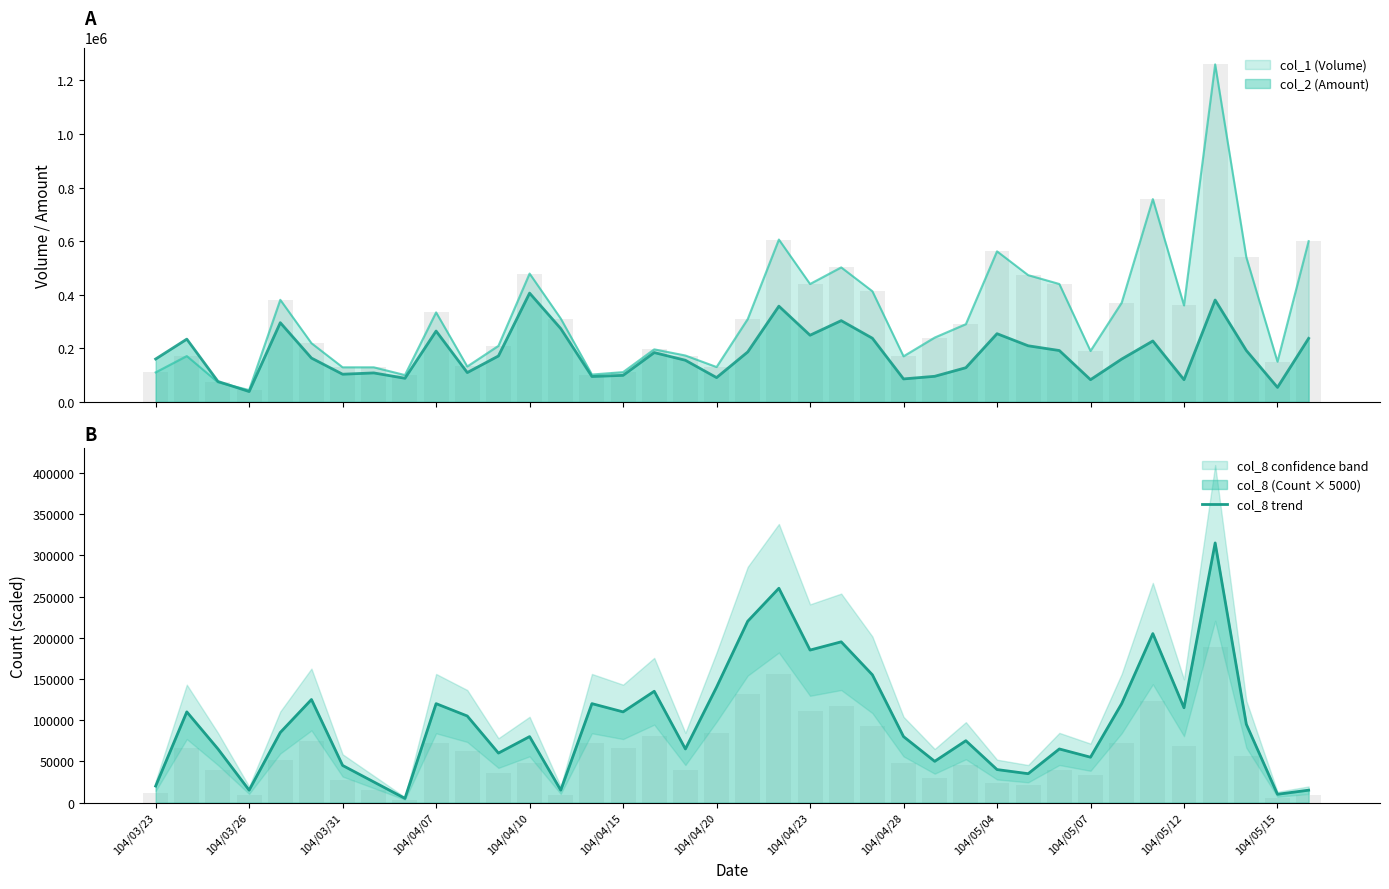

Does the chart contain stacked bars?

No